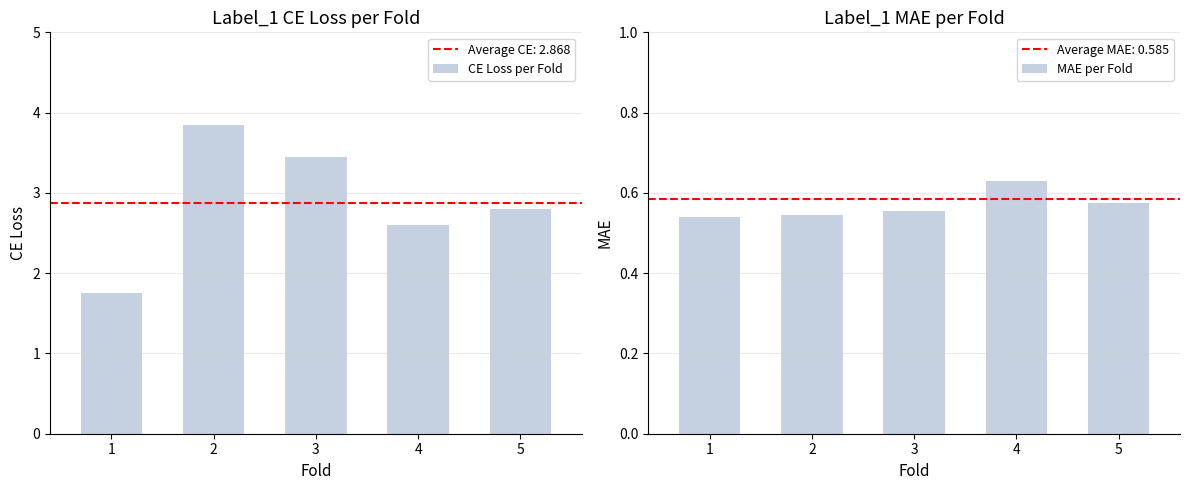

Which label corresponds to the largest value in the chart?

2